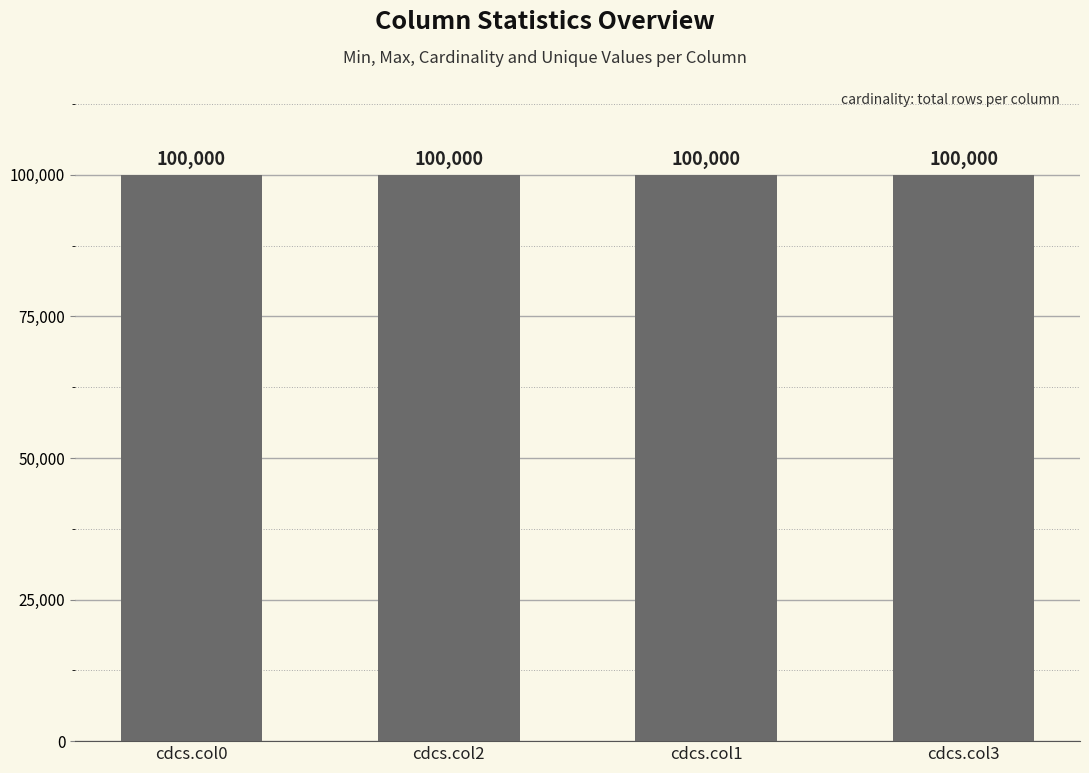

The max series shows 1731 at cdcs.col0. True or false?

False